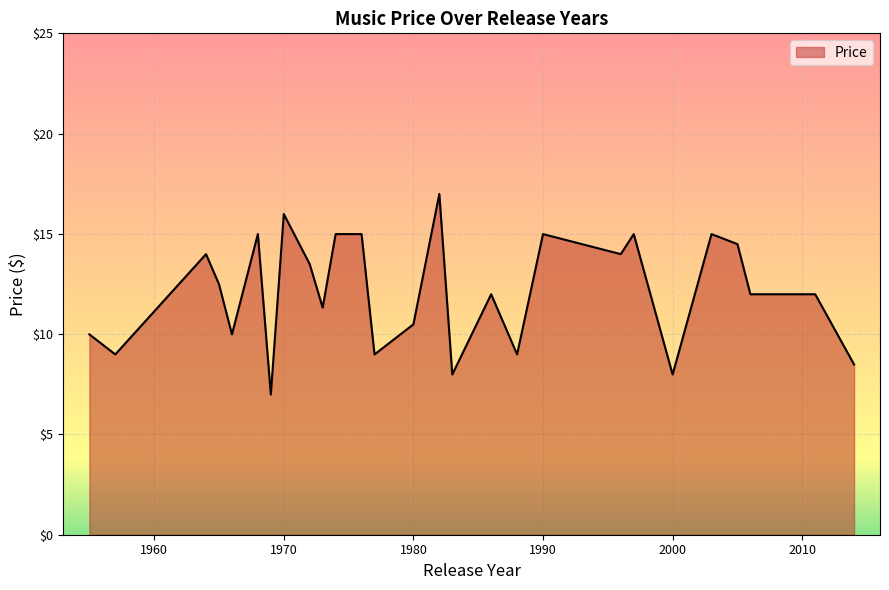

What is the greatest value displayed?

17.0